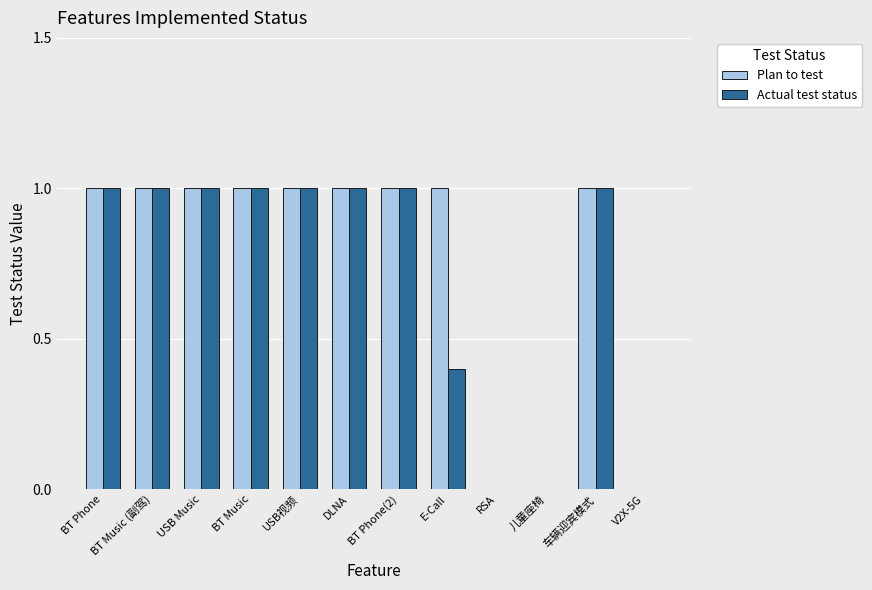

Reading left to right, transcribe all the data shown in this chart.

Plan to test: 1.0	1.0	1.0	1.0	1.0	1.0	1.0	1.0	0.0	0.0	1.0	0.0
Actual test status: 1.0	1.0	1.0	1.0	1.0	1.0	1.0	0.4	0.0	0.0	1.0	0.0